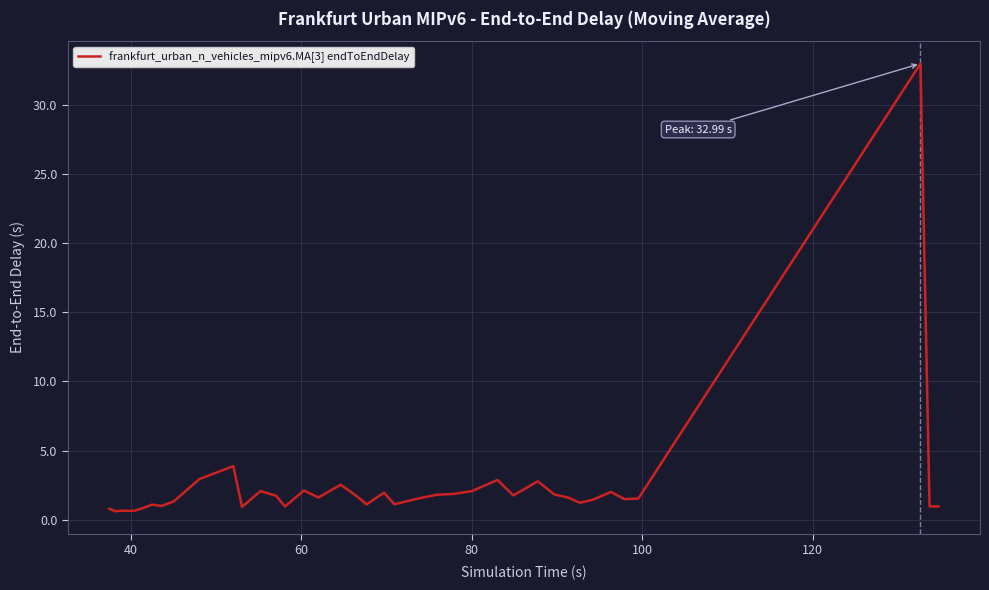

How many lines are shown in the chart?

1